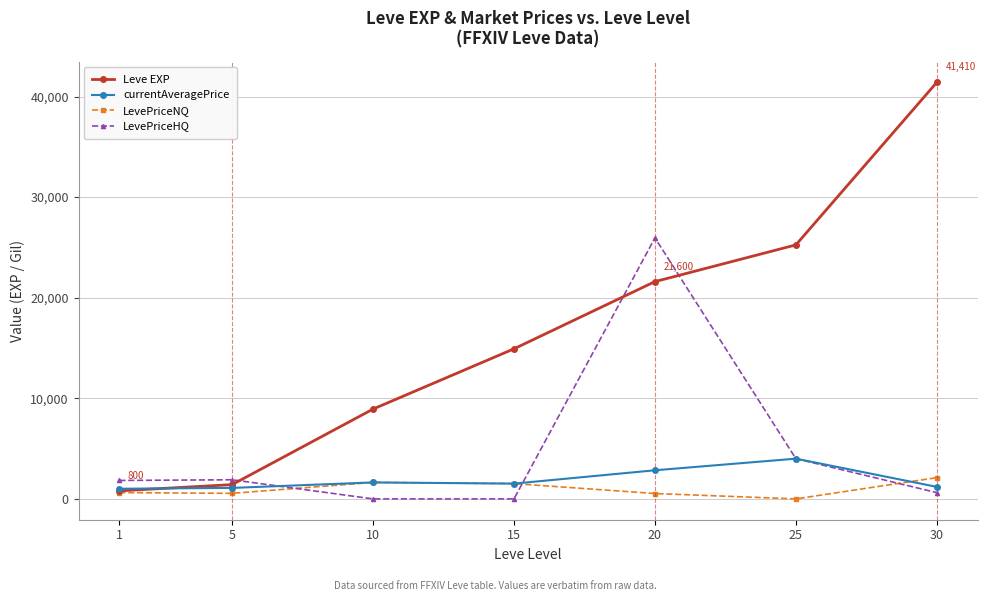

At how many categories does at least one series exceed 40996?

1